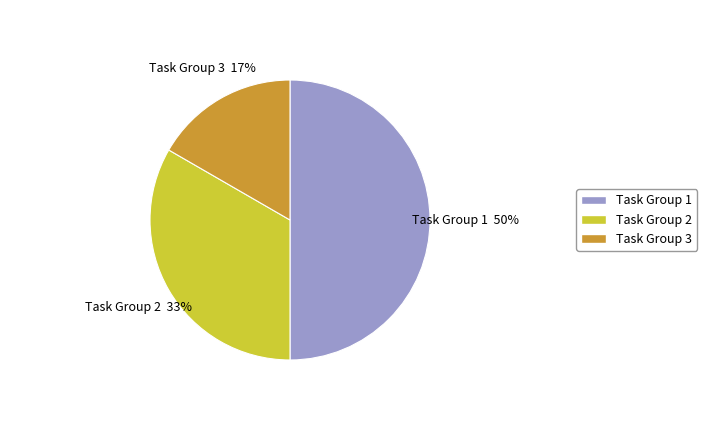

Which category has the biggest portion of the pie?

Task Group 1